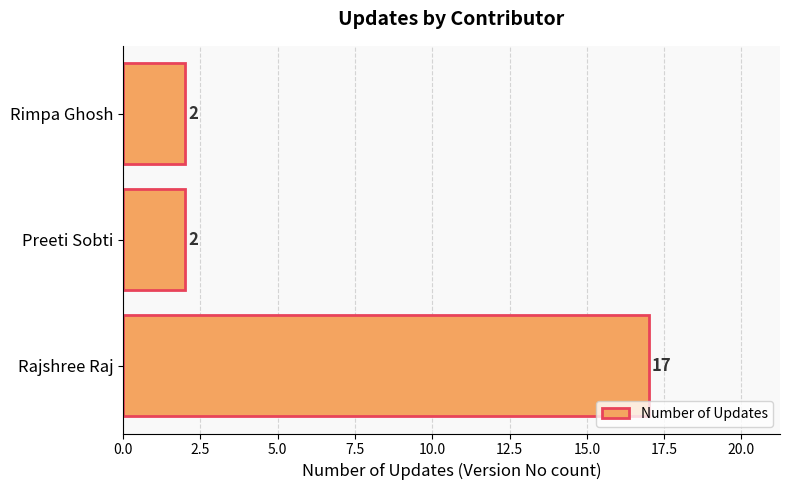

Is it true that the value at Preeti Sobti is 3?

False